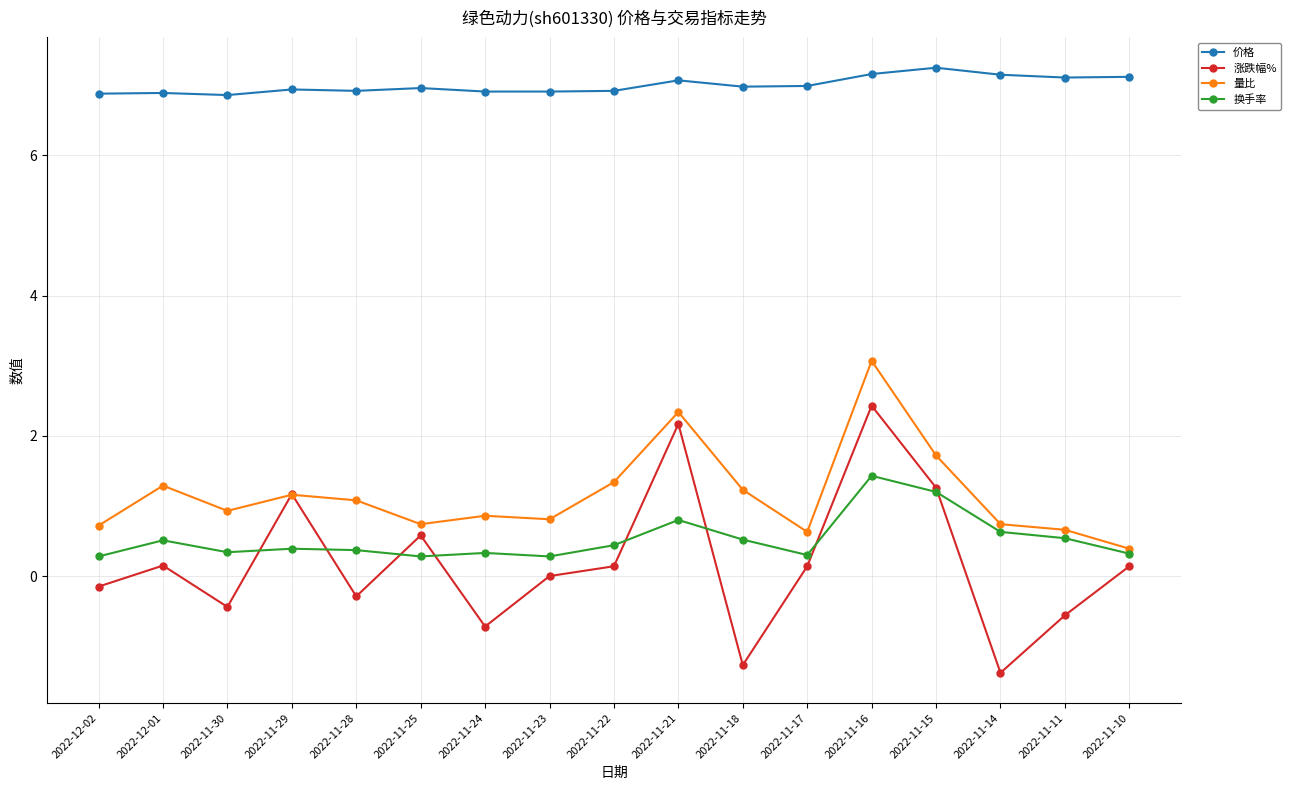

Which category has the highest value across all series?

2022-11-15